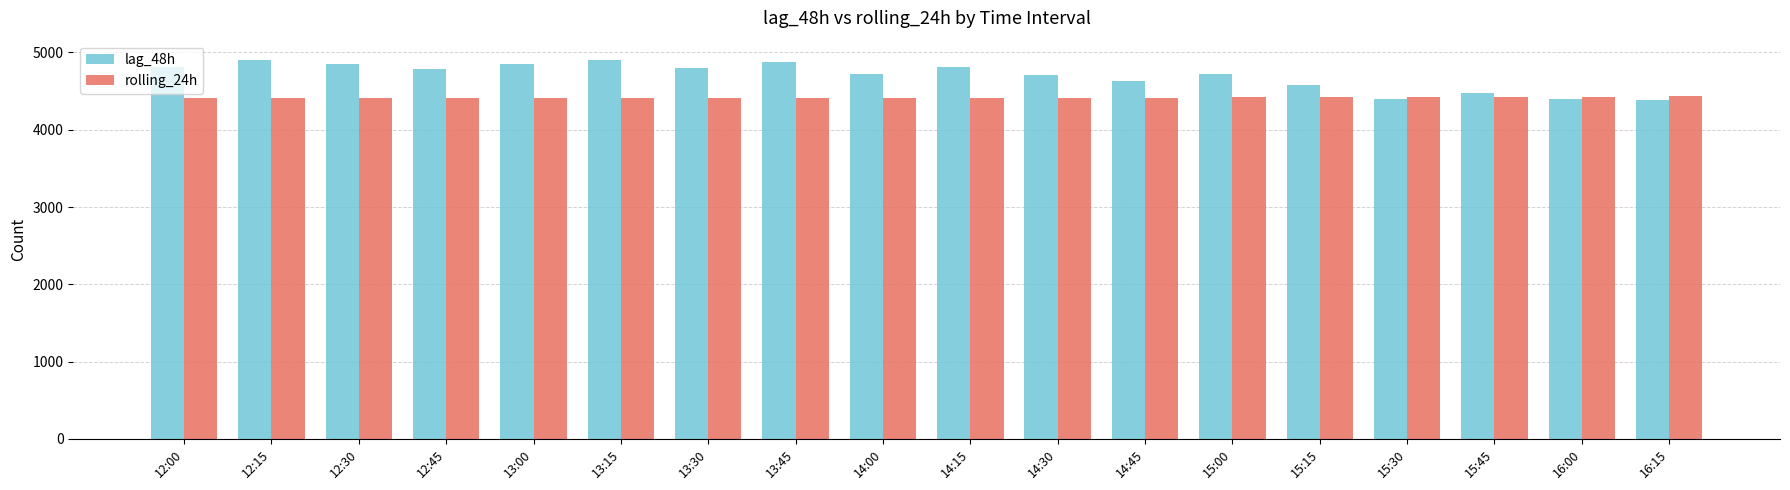

Which series has the largest total across all categories?

lag_48h